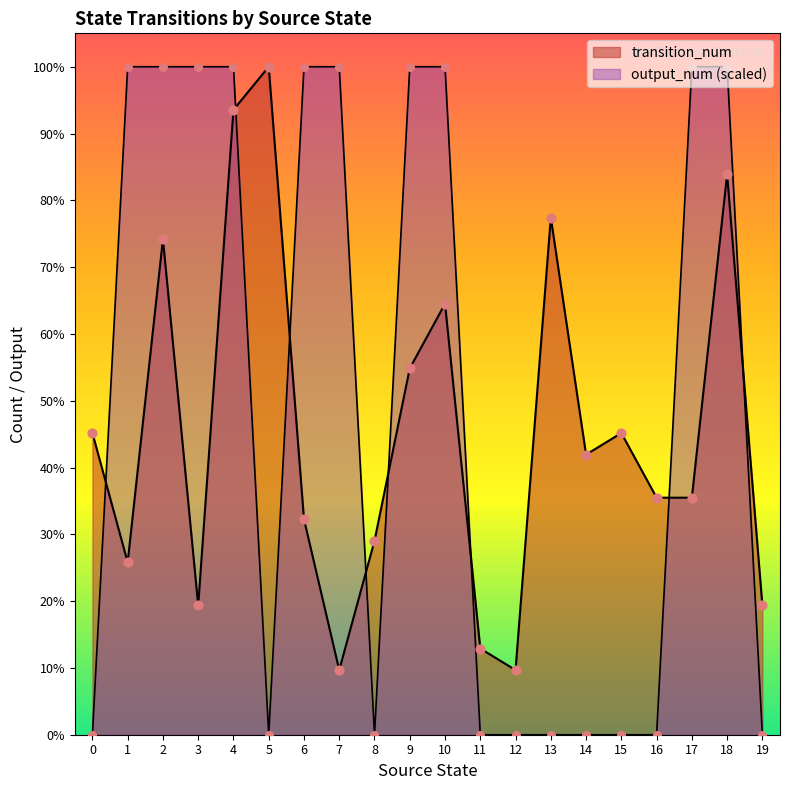

Which series contains the highest Y value?

transition_num